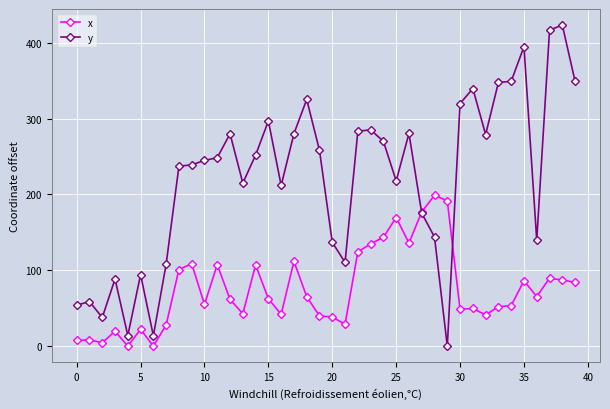

List the series in order of their overall mean, lowest first.

x, y